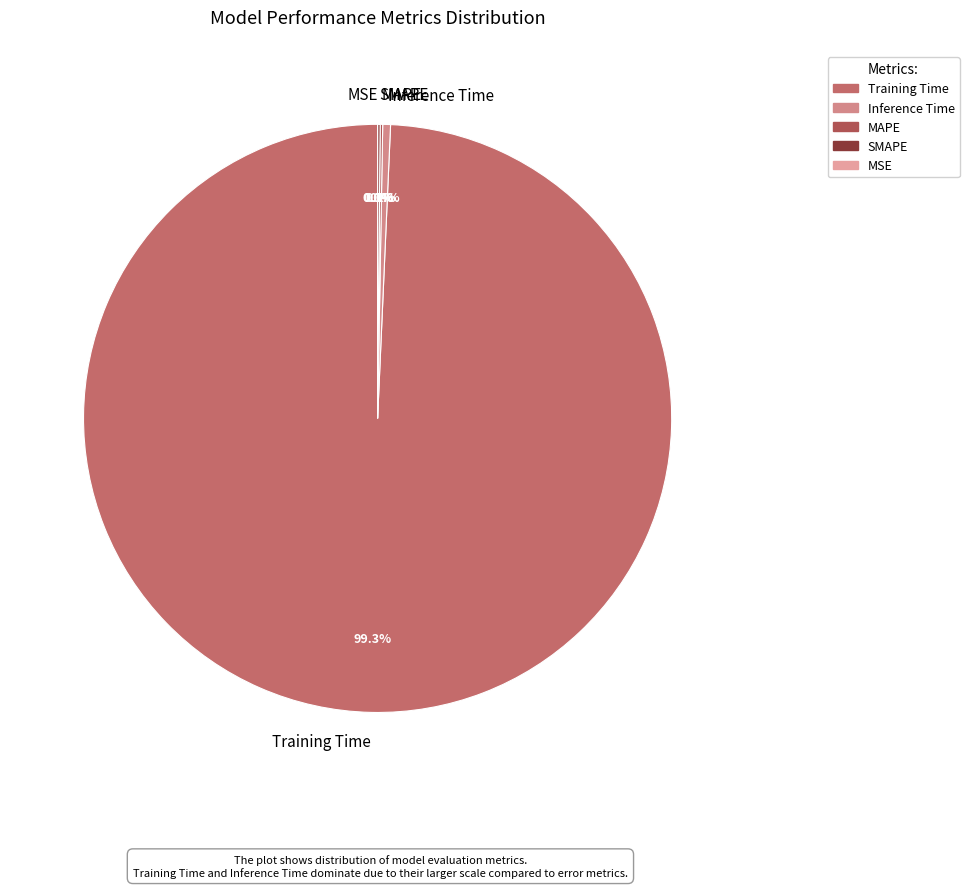

Combined, what portion of the pie is MSE and Training Time?

99.3%